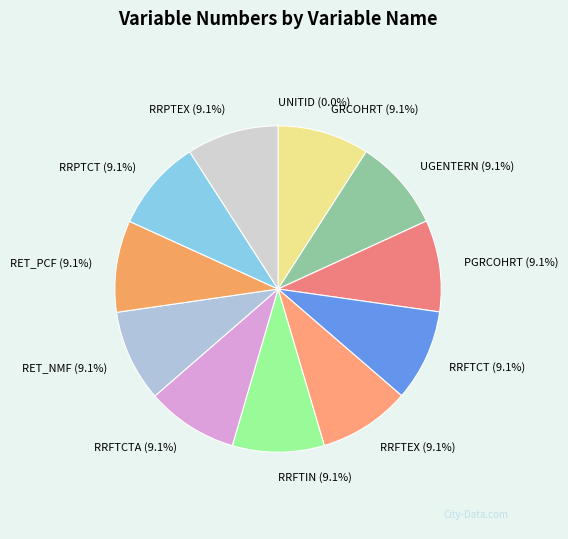

Is there a majority slice in this chart?

No